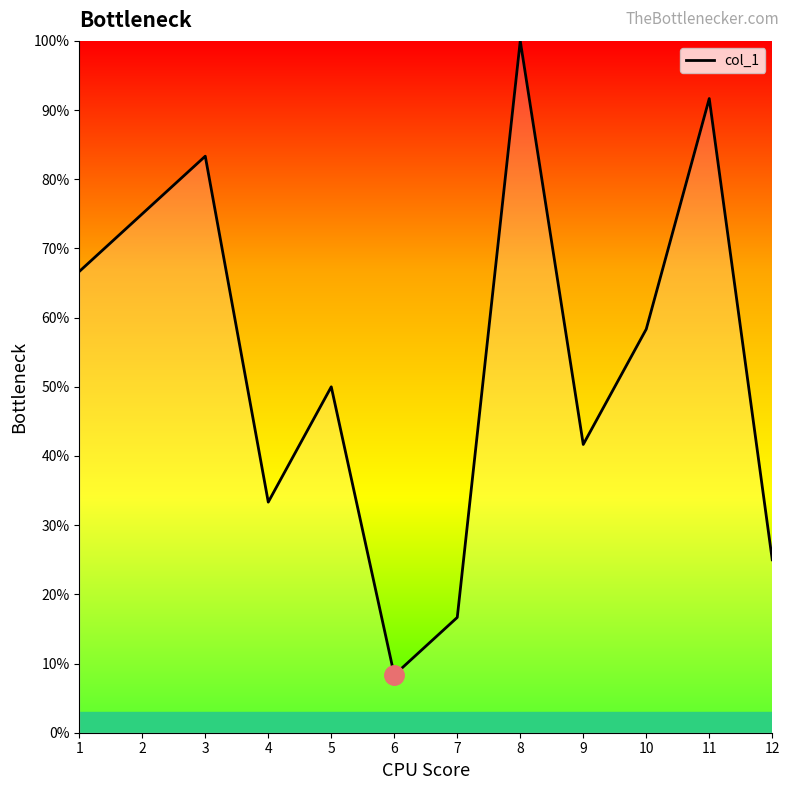

How many interior local valleys (lower than both neighbors) does the data have?

3